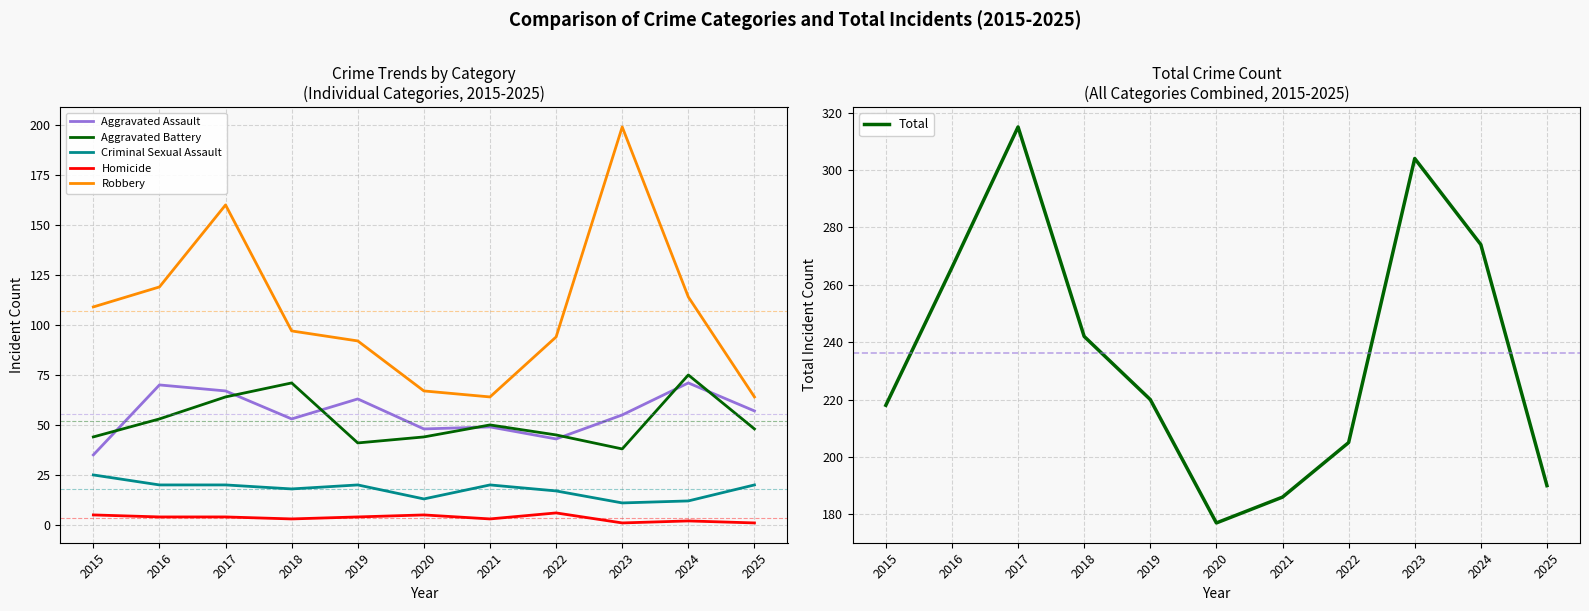

How many data points in Homicide are less than 4?

5